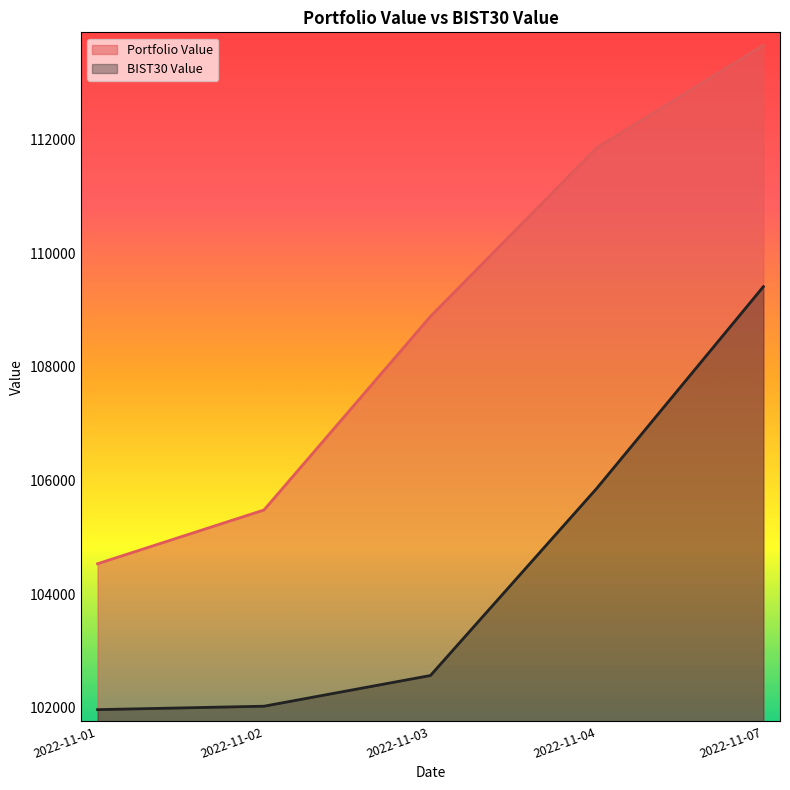

True or false: BIST30 Value and Portfolio Value cross at least once.

False